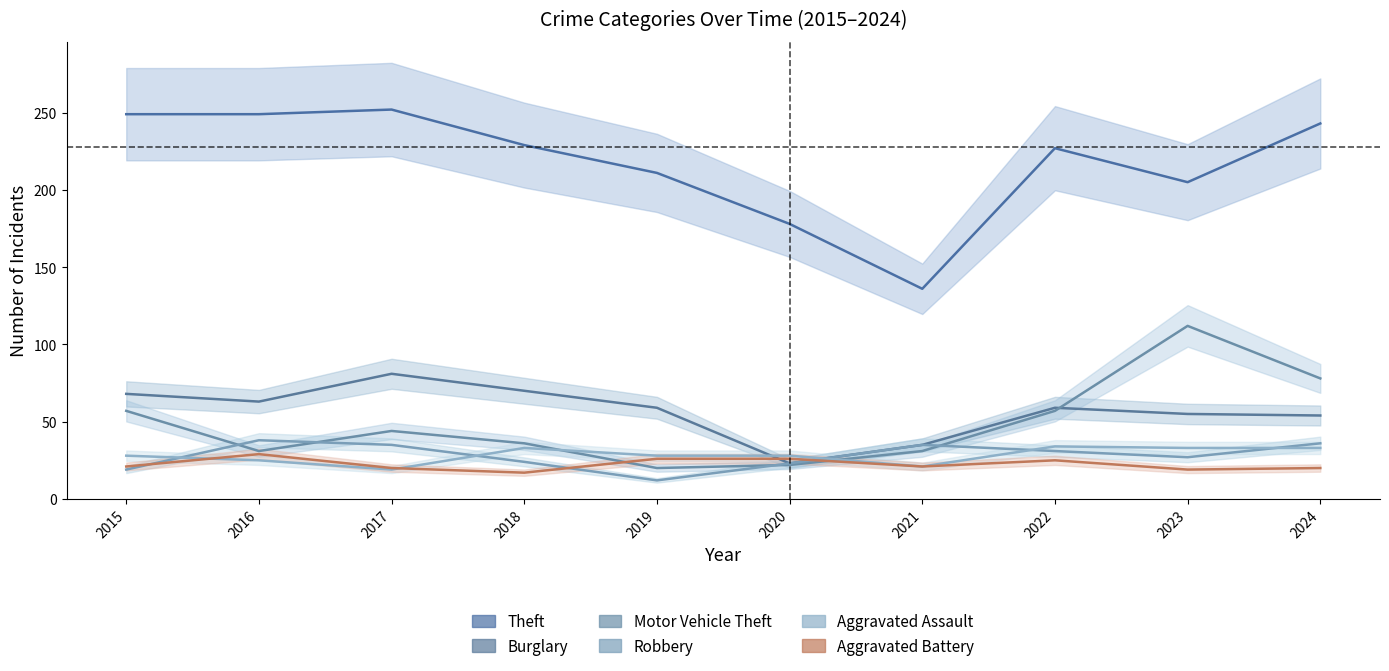

What is the total value across all series at 2017?

451